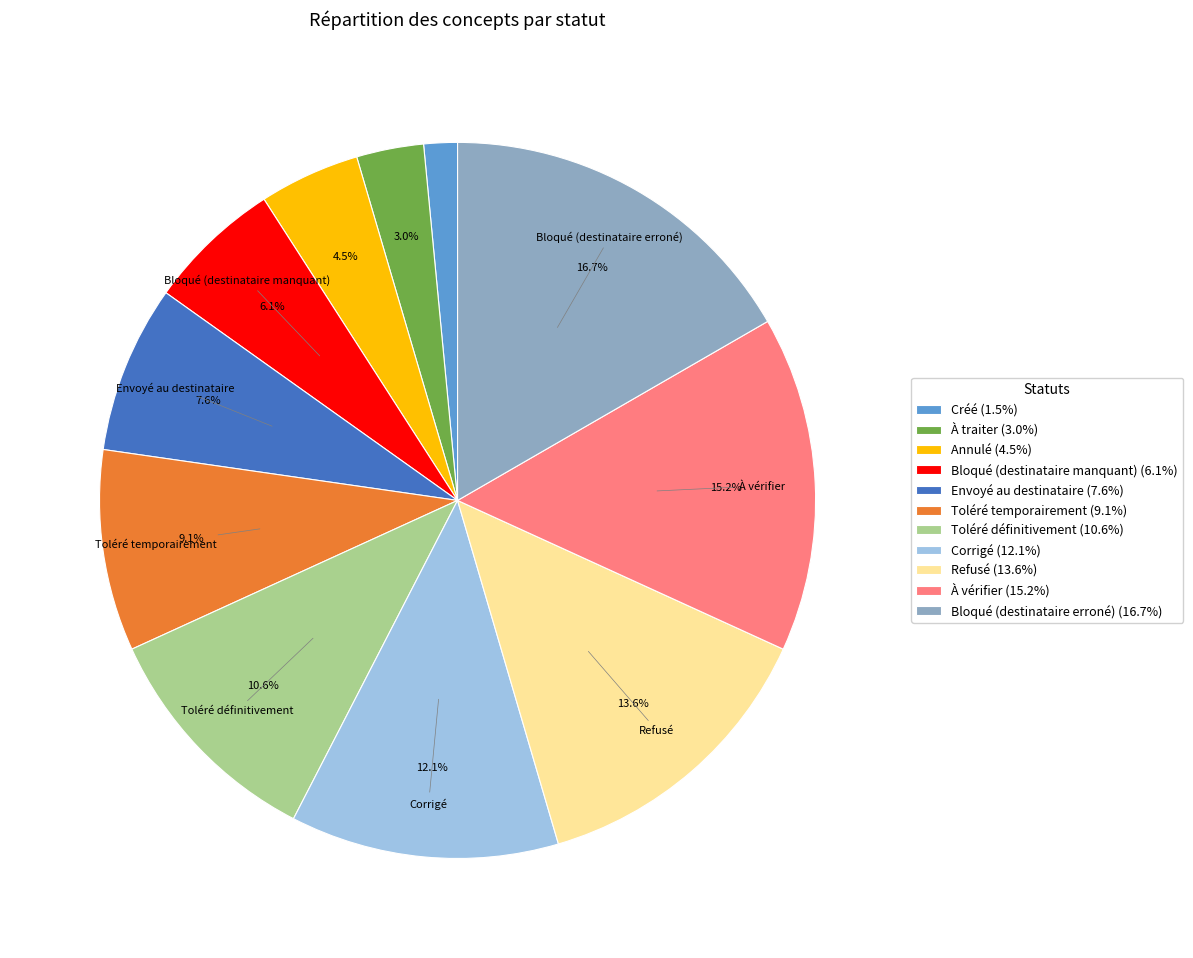

Does Annulé represent more than half of the total?

No